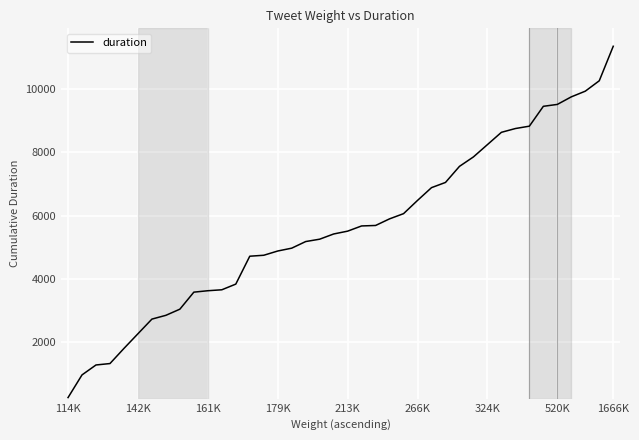

Does the chart display data point markers on the line(s)?

No